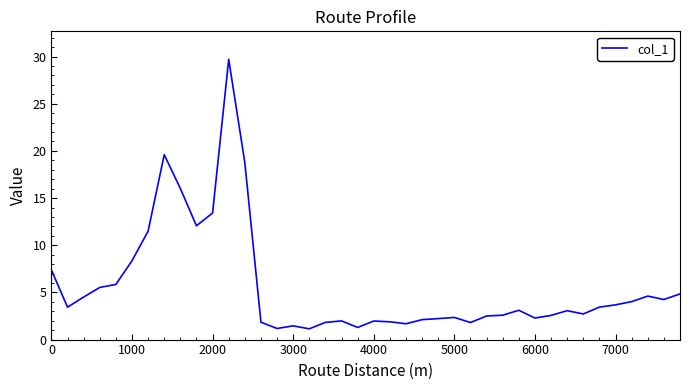

What is the difference between the maximum and minimum values?

28.6